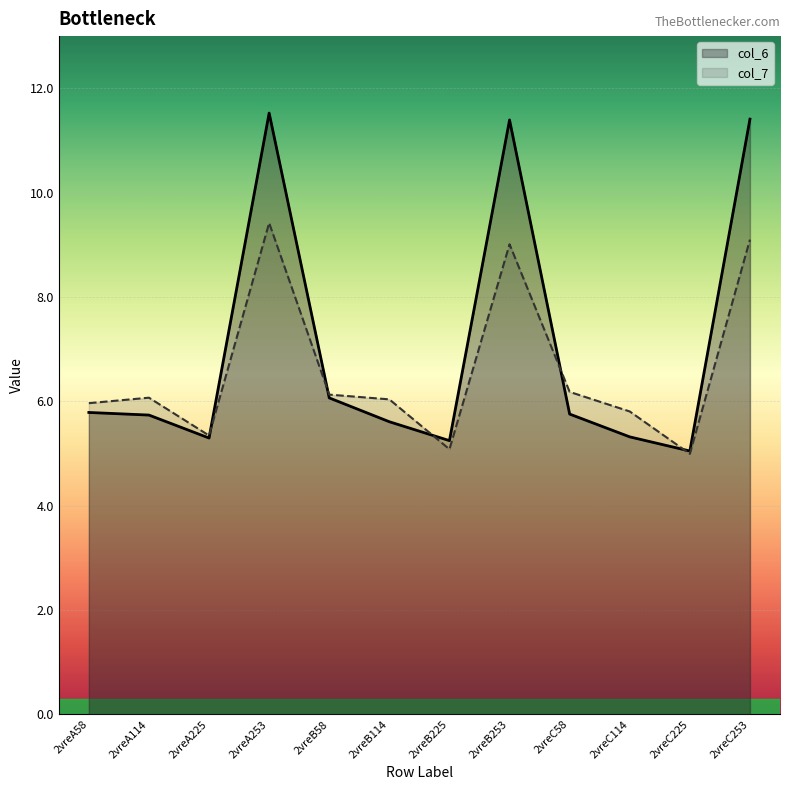

What is the difference between the second highest and minimum values in the col_6 series?

6.4